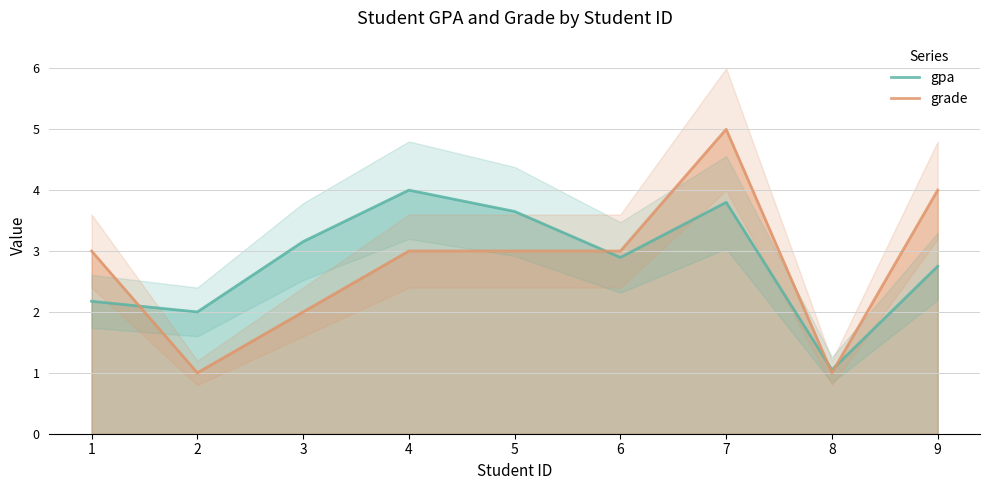

At which category is the sum across all series the highest?

7